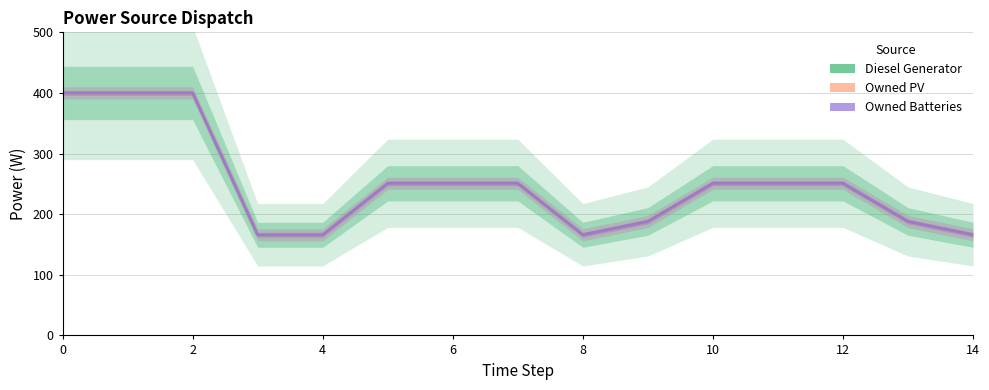

What is the value of the Owned Batteries point at the 5th from the left?

166